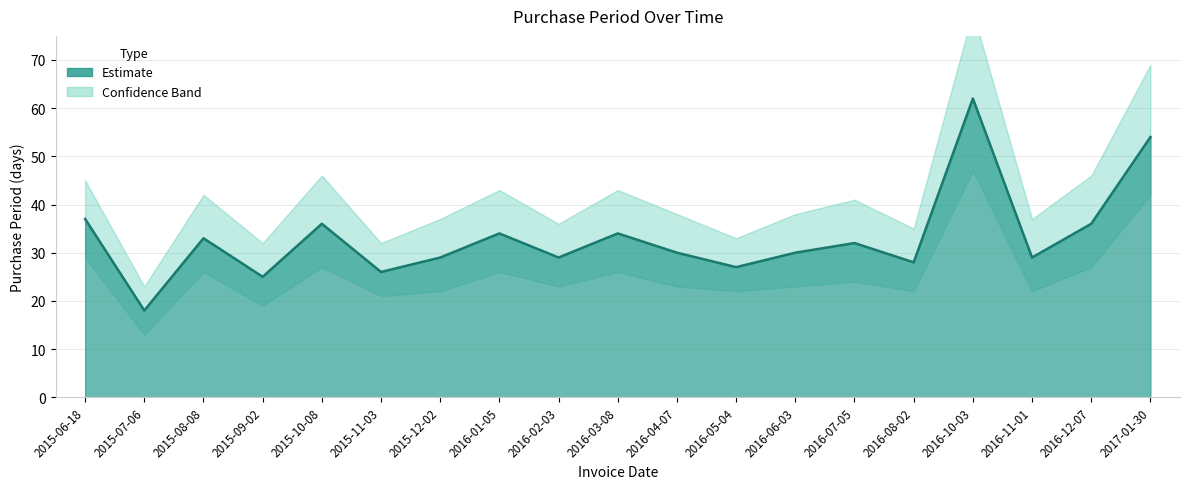

What is the value of the 2nd point from the left?

18